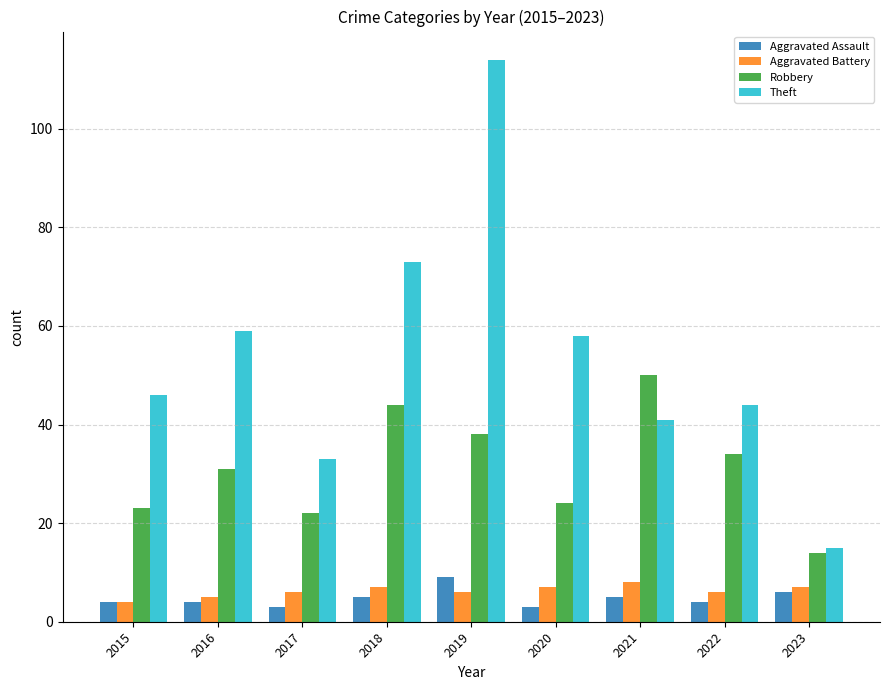

What are all the series names shown in the legend?

Aggravated Assault, Aggravated Battery, Robbery, Theft